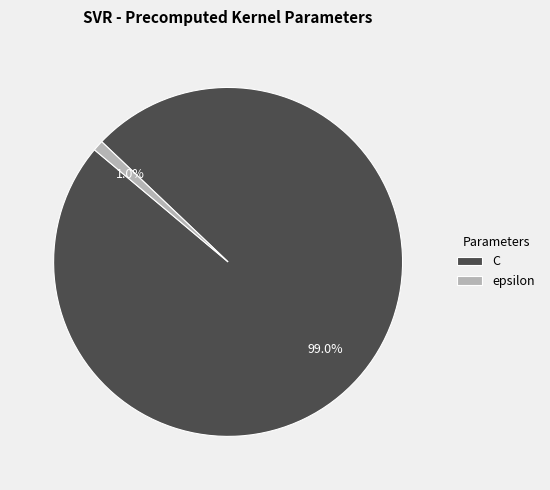

Between C and epsilon, which is larger?

C